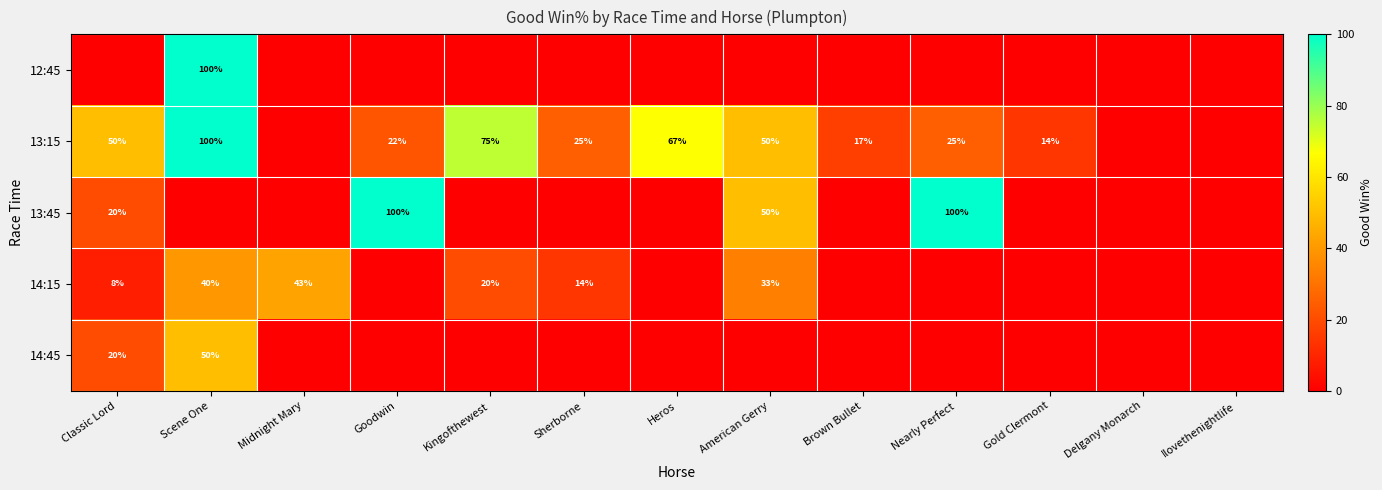

True or false: 13:15 has a value of 100 at Scene One.

True